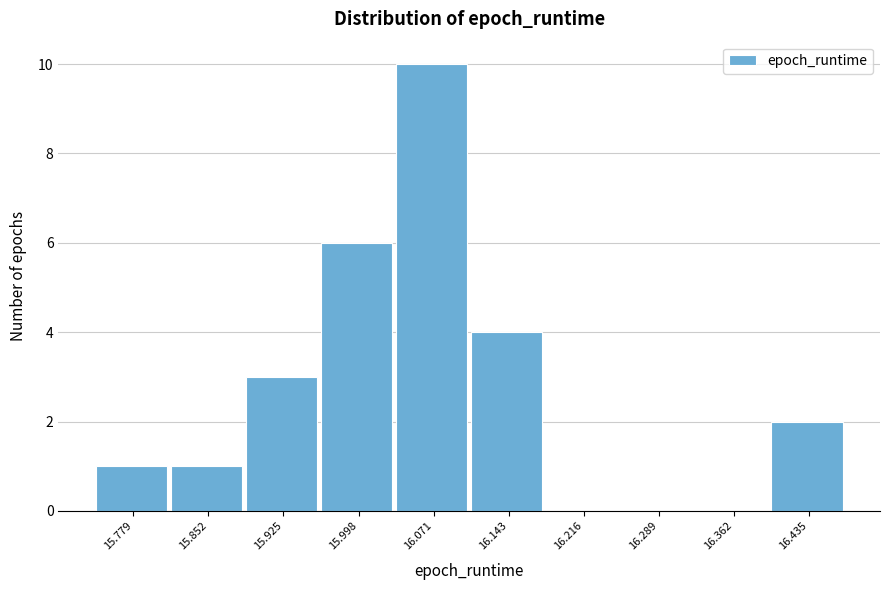

Reading right to left, what are all the values shown in this chart?

16.435=2	16.362=0	16.289=0	16.216=0	16.143=4	16.071=10	15.998=6	15.925=3	15.852=1	15.779=1